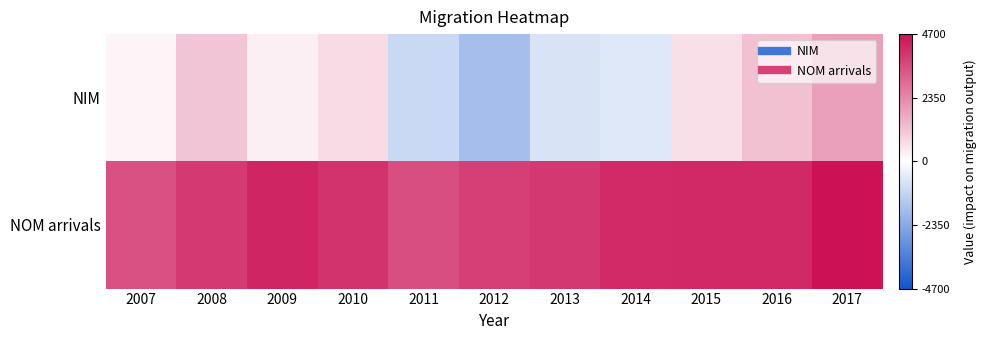

What is the difference between the highest and lowest values at 2010?

3300